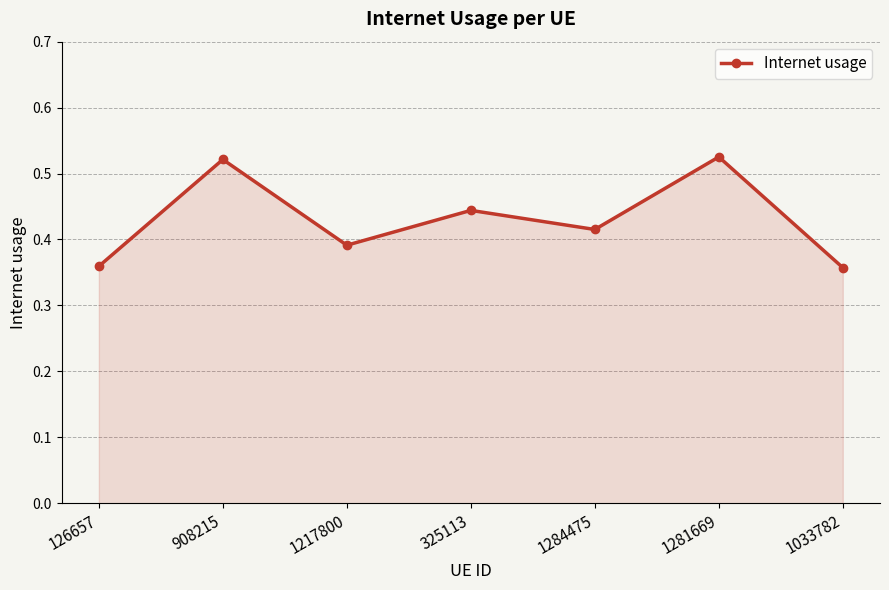

How many series are shown in this chart?

1